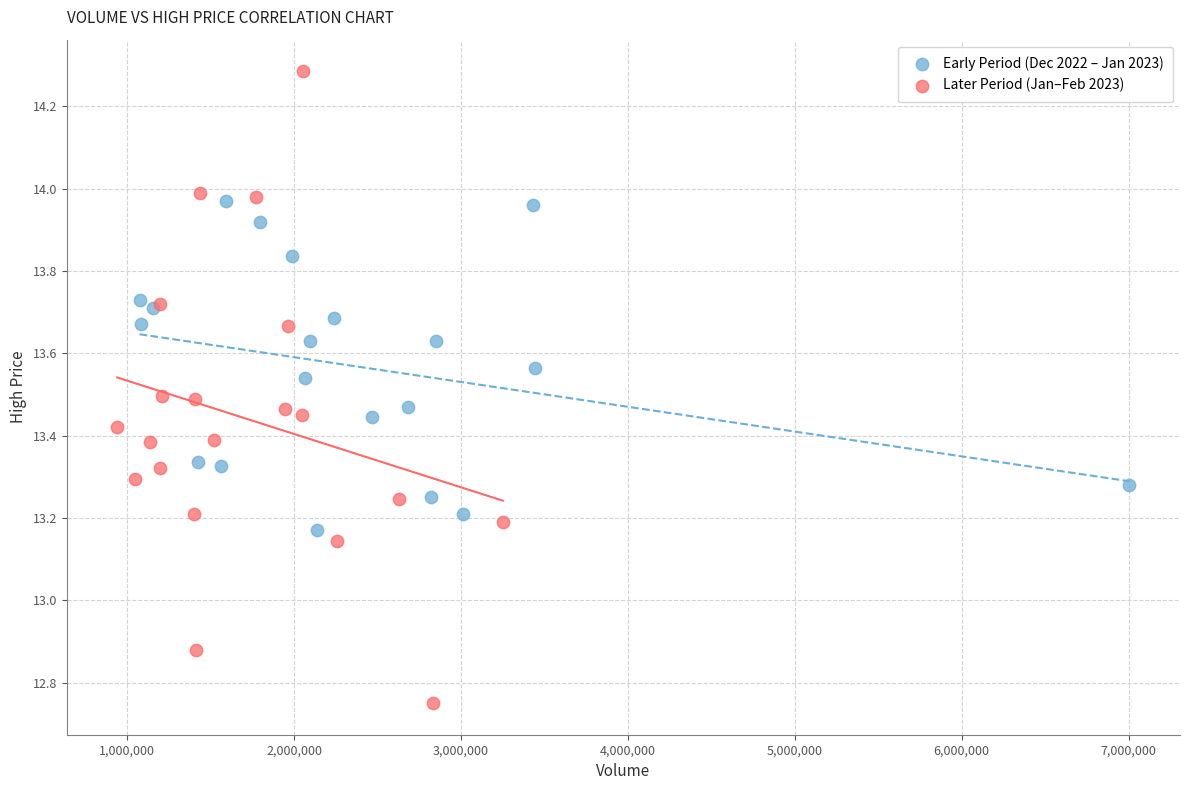

What are all the series names shown in the legend?

Early Period (Dec 2022 – Jan 2023), Later Period (Jan–Feb 2023)